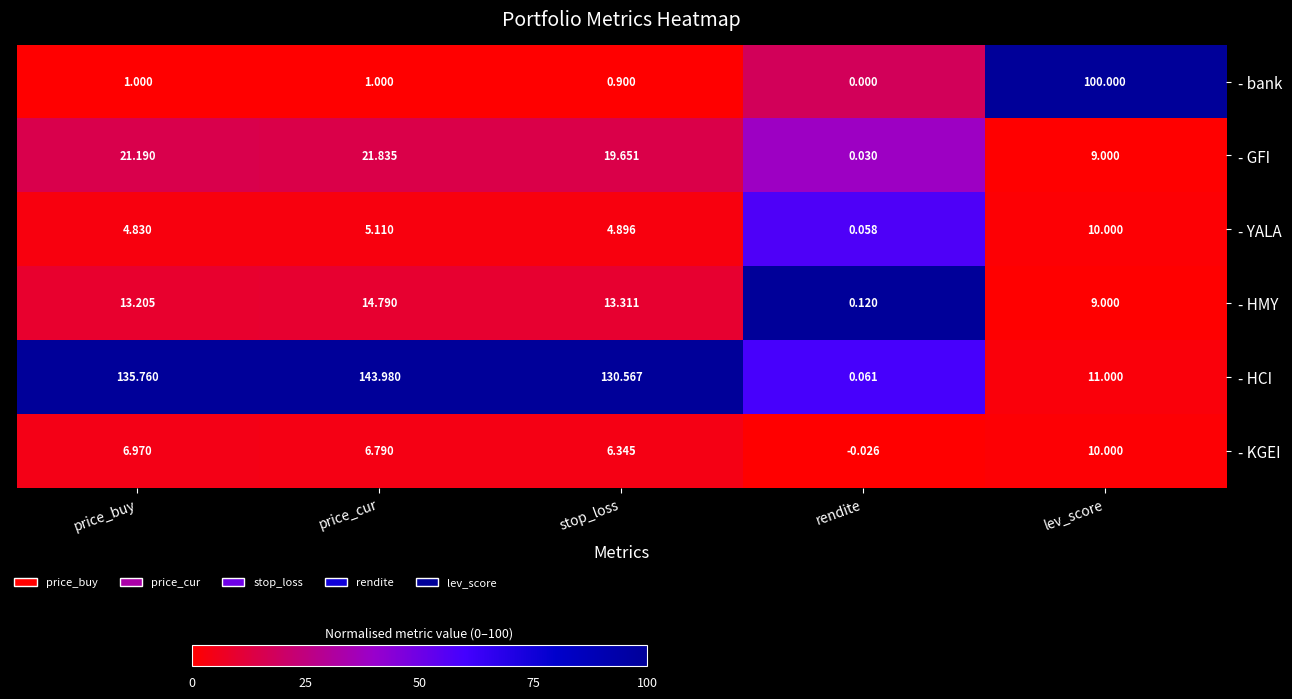

Which label corresponds to the smallest value in the chart?

rendite